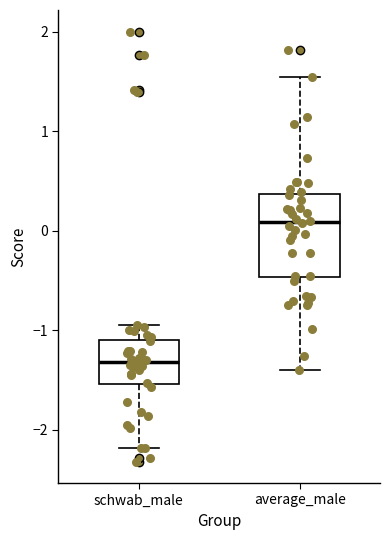

Comparing the boxes themselves (not the whiskers), which one is the tallest?

average_male